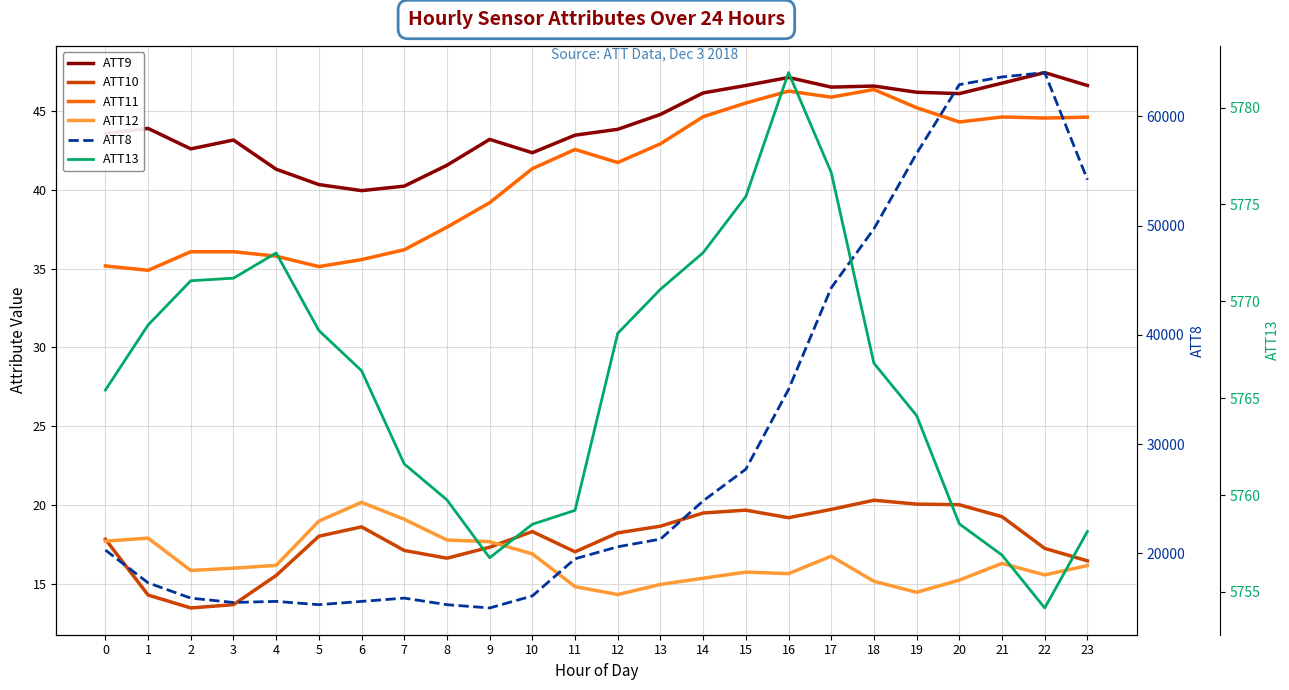

Reading right to left, transcribe all the data shown in this chart.

ATT9: 23=46.6	22=47.5	21=46.8	20=46.1	19=46.2	18=46.6	17=46.5	16=47.2	15=46.6	14=46.2	13=44.8	12=43.9	11=43.5	10=42.4	9=43.2	8=41.6	7=40.2	6=40.0	5=40.3	4=41.3	3=43.2	2=42.6	1=43.9	0=43.6
ATT10: 23=16.4	22=17.2	21=19.3	20=20.0	19=20.1	18=20.3	17=19.7	16=19.2	15=19.7	14=19.5	13=18.7	12=18.2	11=17.0	10=18.3	9=17.3	8=16.6	7=17.1	6=18.6	5=18.0	4=15.5	3=13.7	2=13.5	1=14.3	0=17.8
ATT11: 23=44.6	22=44.6	21=44.6	20=44.3	19=45.2	18=46.4	17=45.9	16=46.3	15=45.5	14=44.7	13=42.9	12=41.7	11=42.6	10=41.4	9=39.2	8=37.6	7=36.2	6=35.6	5=35.1	4=35.8	3=36.1	2=36.1	1=34.9	0=35.2
ATT12: 23=16.1	22=15.6	21=16.3	20=15.2	19=14.5	18=15.1	17=16.7	16=15.6	15=15.7	14=15.3	13=14.9	12=14.3	11=14.8	10=16.9	9=17.7	8=17.8	7=19.1	6=20.2	5=19.0	4=16.2	3=16.0	2=15.8	1=17.9	0=17.7
ATT8: 23=54200.0	22=64000.0	21=63600.0	20=62900.0	19=56600.0	18=49700.0	17=44300.0	16=35000.0	15=27700.0	14=24800.0	13=21300.0	12=20600.0	11=19500.0	10=16100.0	9=15000.0	8=15300.0	7=15900.0	6=15600.0	5=15300.0	4=15600.0	3=15500.0	2=15900.0	1=17300.0	0=20300.0
ATT13: 23=5758.1	22=5754.2	21=5756.9	20=5758.5	19=5764.1	18=5766.8	17=5776.7	16=5781.8	15=5775.4	14=5772.5	13=5770.6	12=5768.3	11=5759.2	10=5758.5	9=5756.8	8=5759.7	7=5761.6	6=5766.4	5=5768.5	4=5772.5	3=5771.2	2=5771.1	1=5768.8	0=5765.4